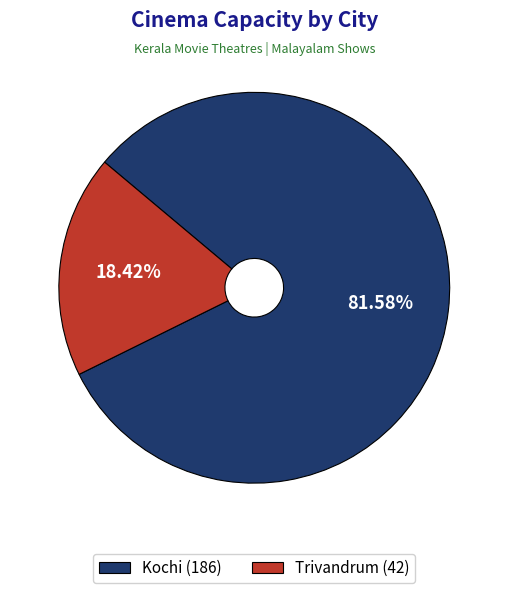

Which has a higher value, Trivandrum (42) or Kochi (186)?

Kochi (186)